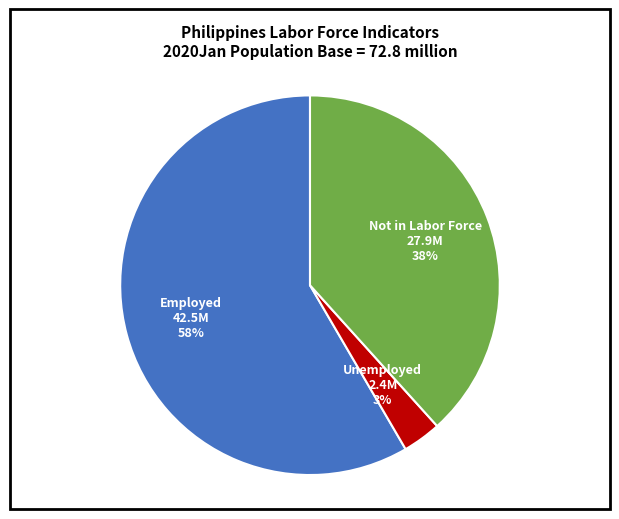

Between Employed and Not in Labor Force, which is larger?

Employed